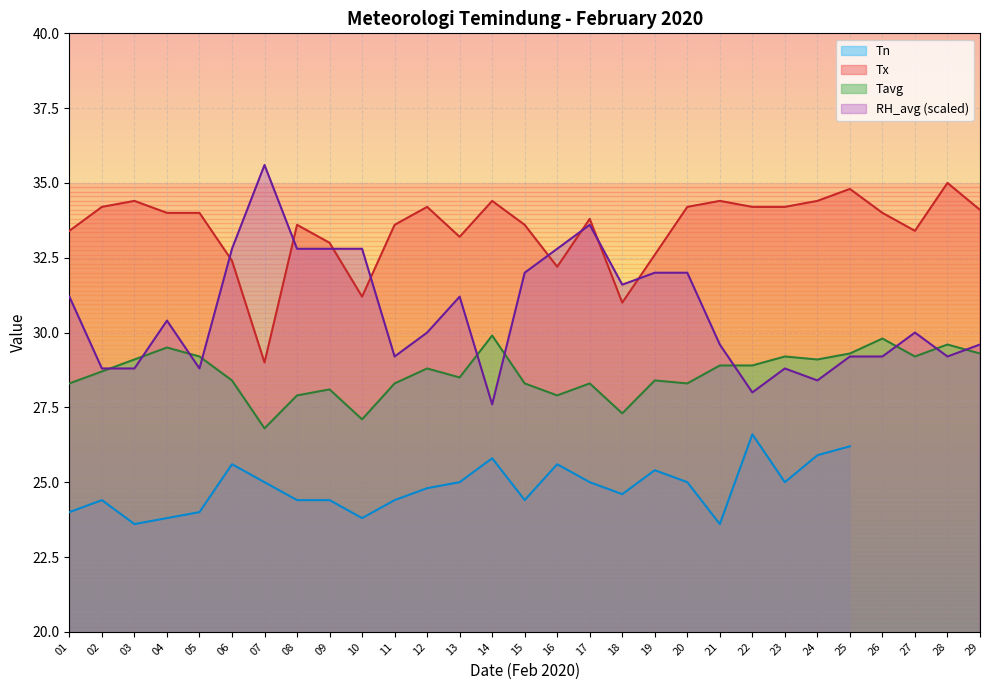

The Tx series shows 33.8 at 17. True or false?

True